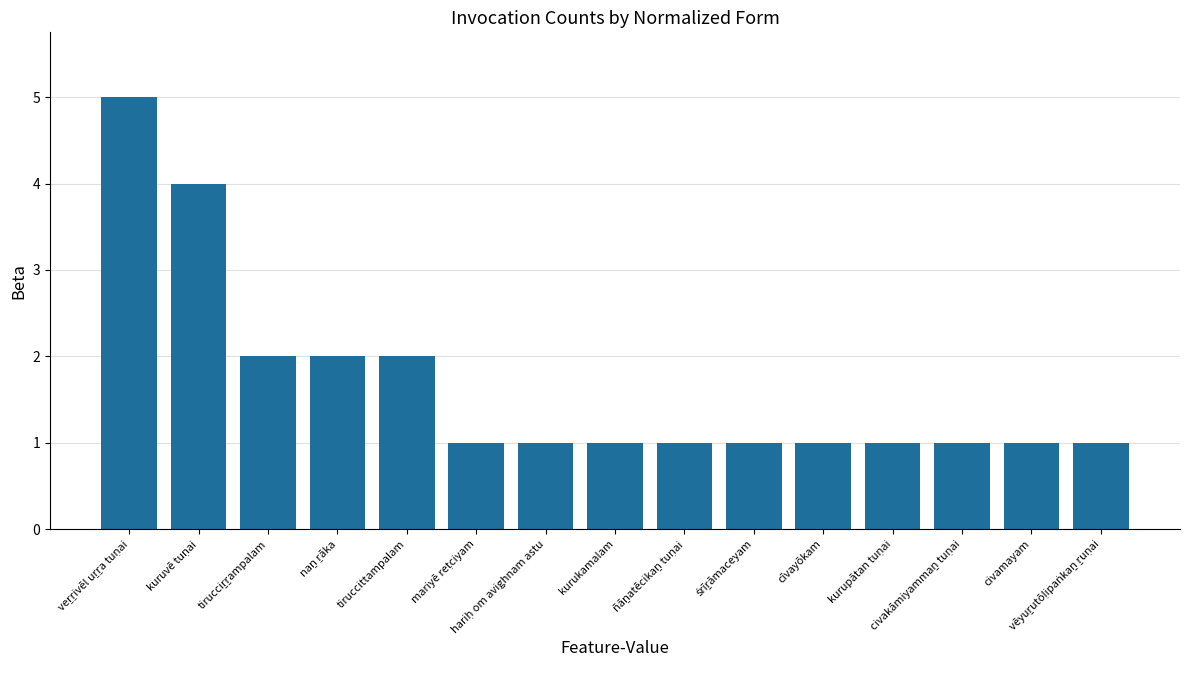

What is the maximum value shown in the chart?

5